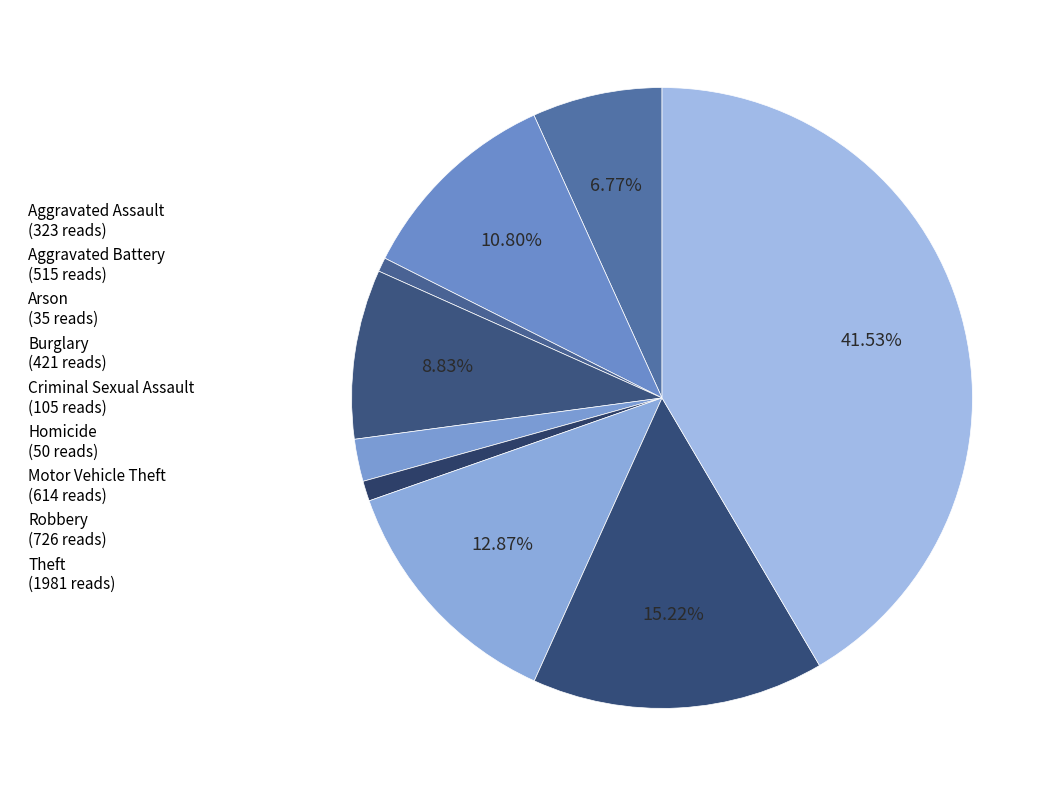

Which slice is the smallest?

Arson